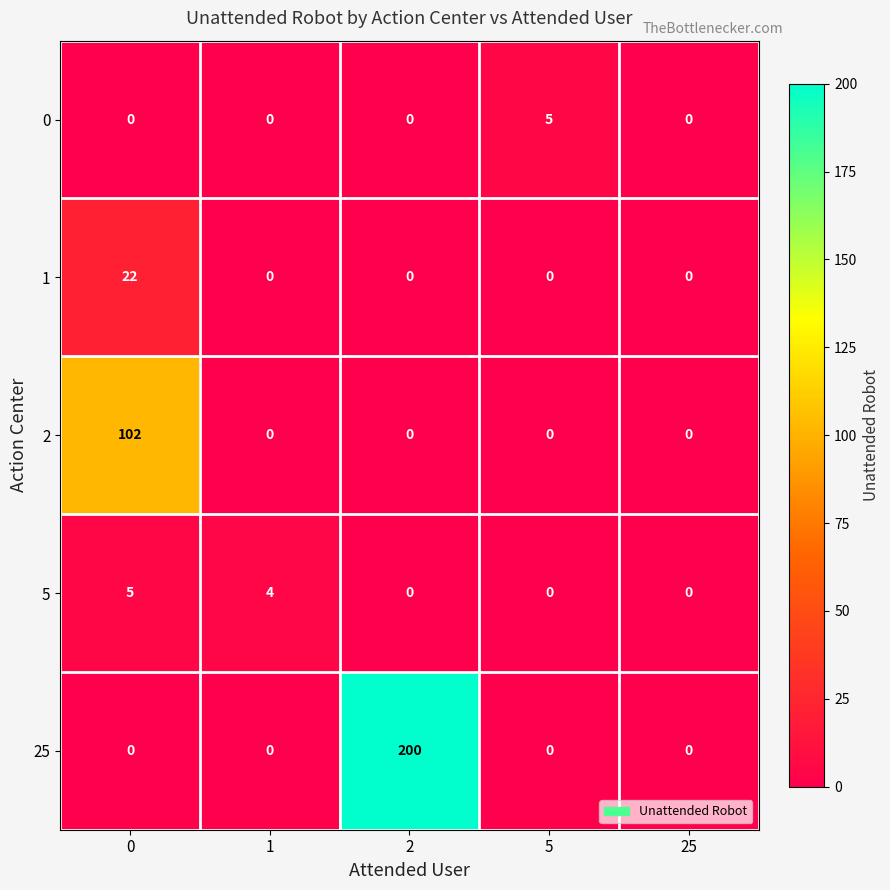

True or false: 2 has a value of 0 at 25.

True